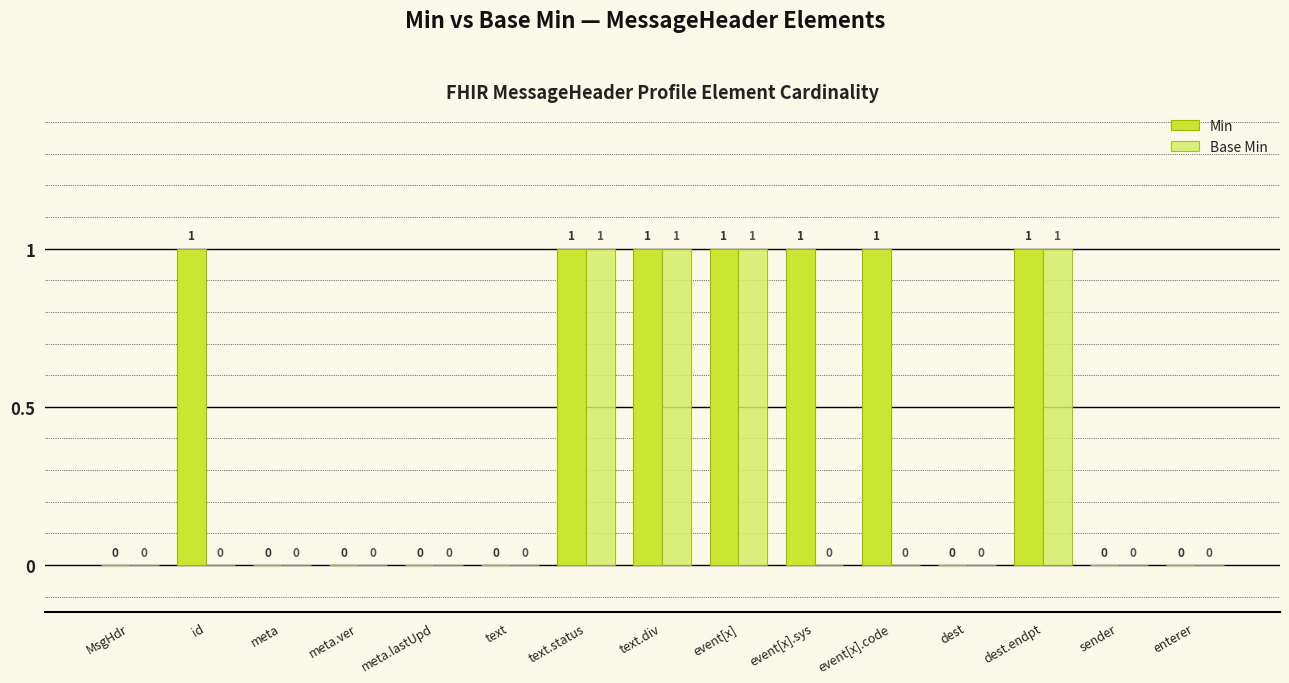

How many Min values are between 0 and 1?

15